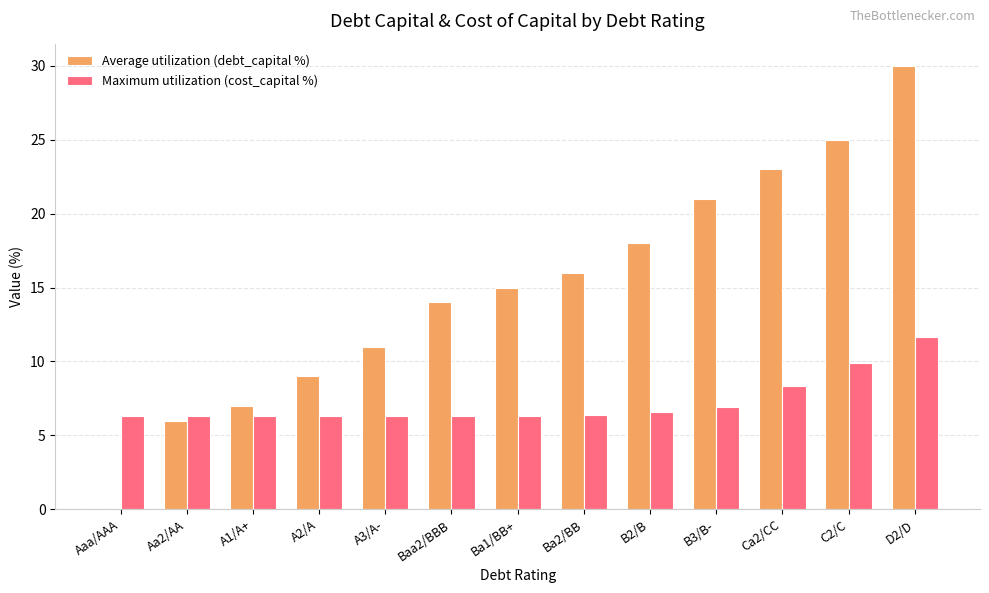

Where is Average utilization (debt_capital %) nearest to the value 15?

Ba1/BB+